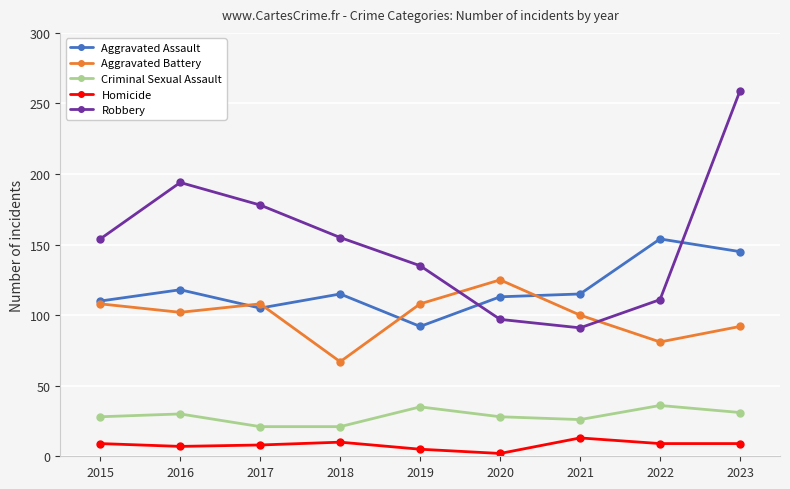

True or false: Aggravated Assault and Homicide cross at least once.

False